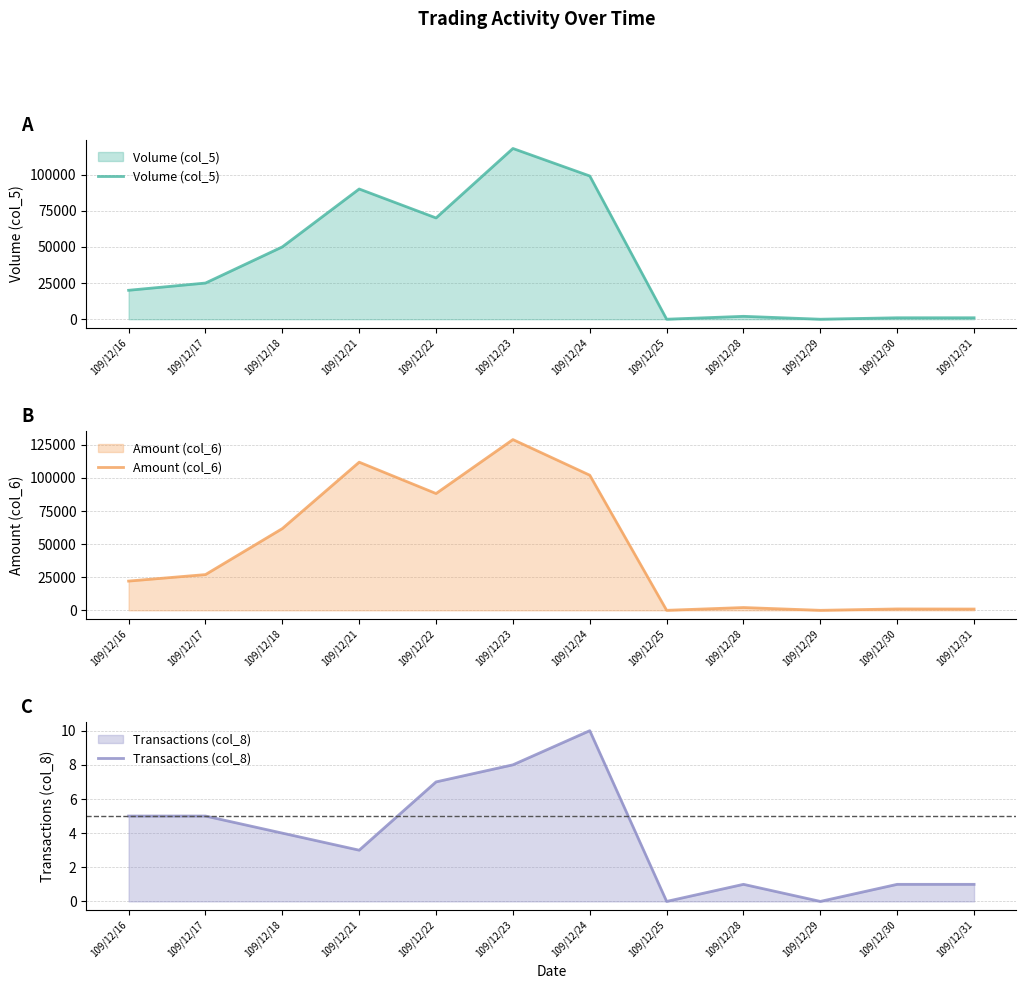

At which label is Amount (col_6) closest to 64440?

109/12/18